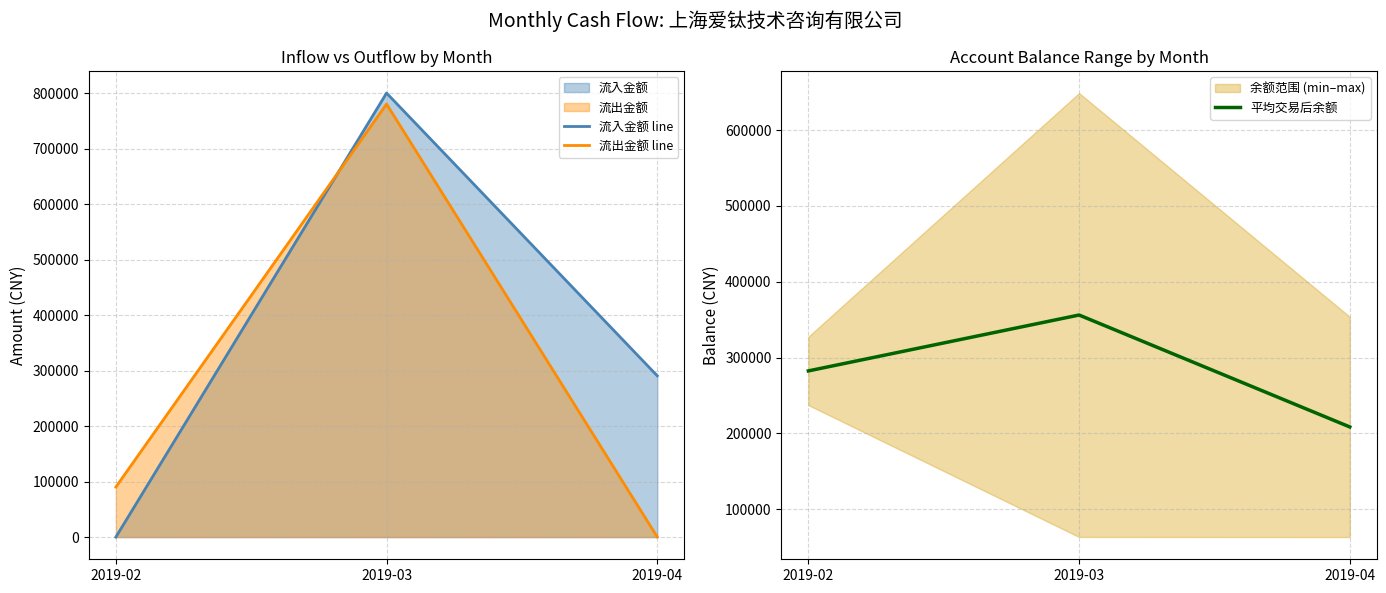

At which label is 流出金额 line closest to 390242?

2019-02